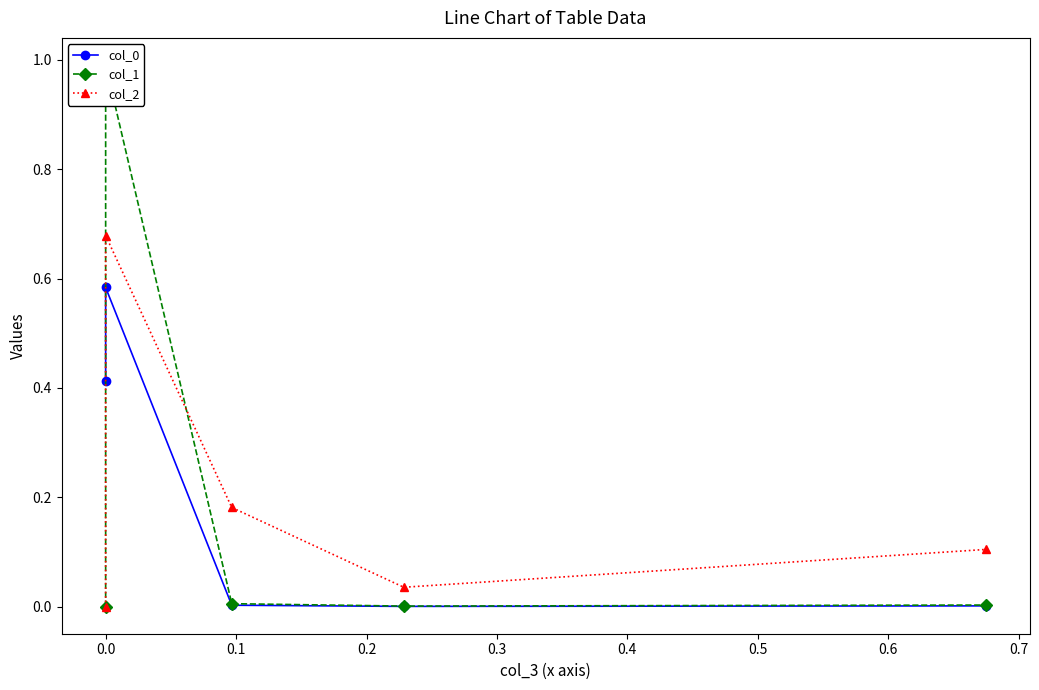

What is the maximum value shown in the chart?

1.0